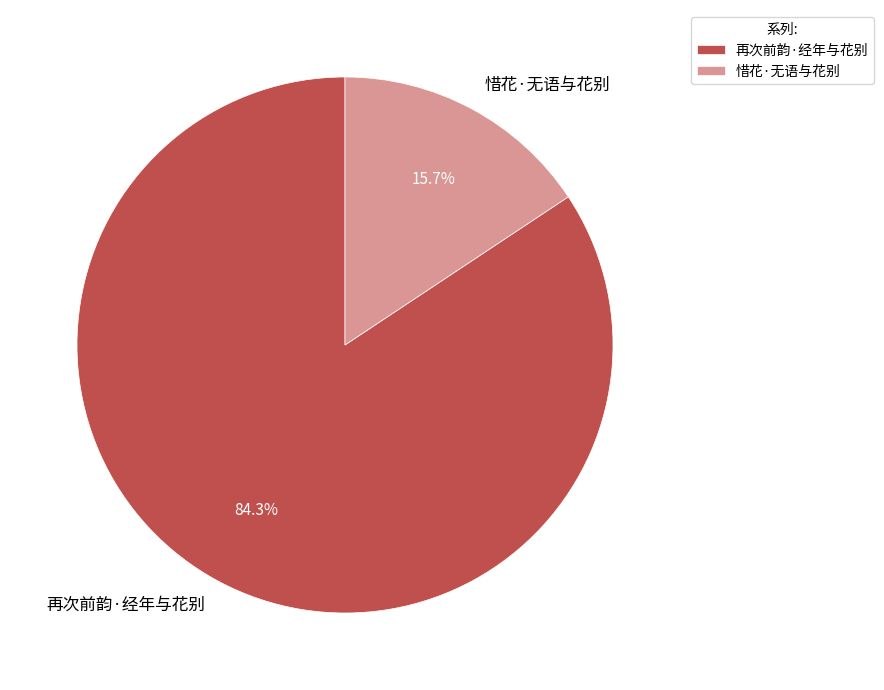

To the nearest percent, what percentage of the pie is 惜花·无语与花别?

16%